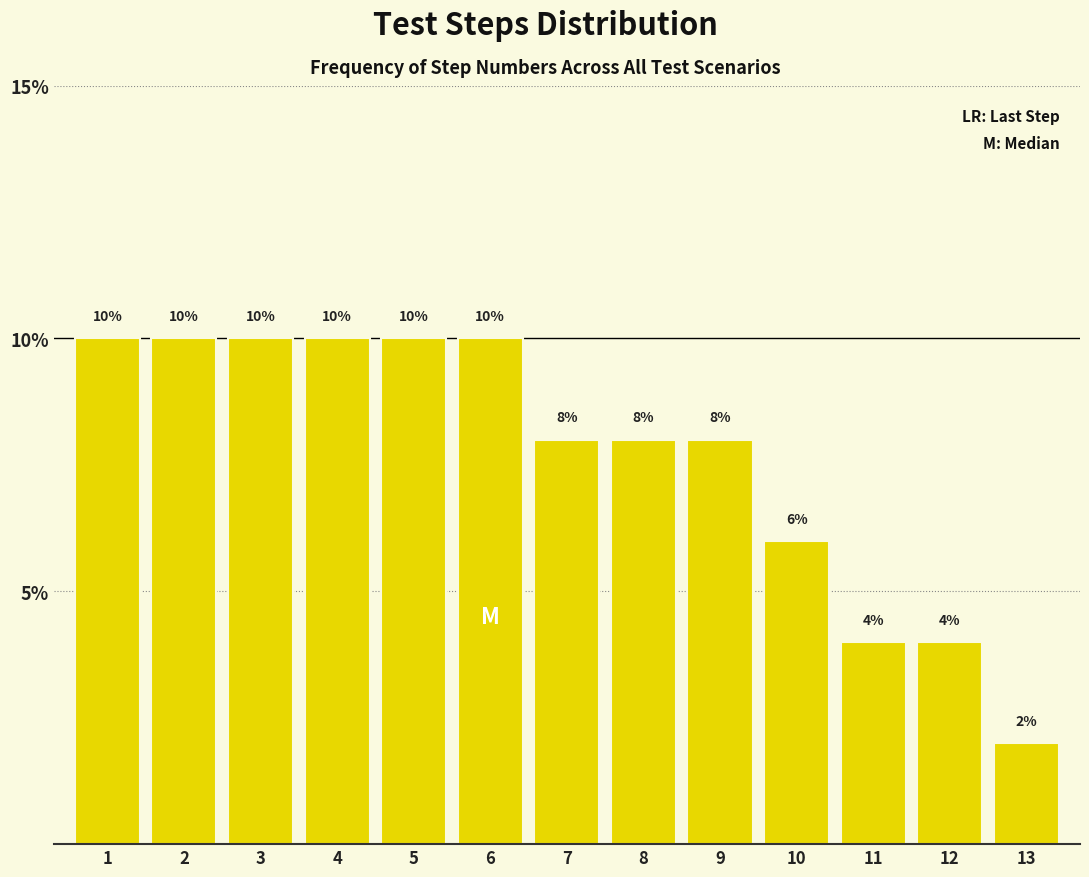

Reading left to right, transcribe all the data shown in this chart.

10	10	10	10	10	10	8	8	8	6	4	4	2